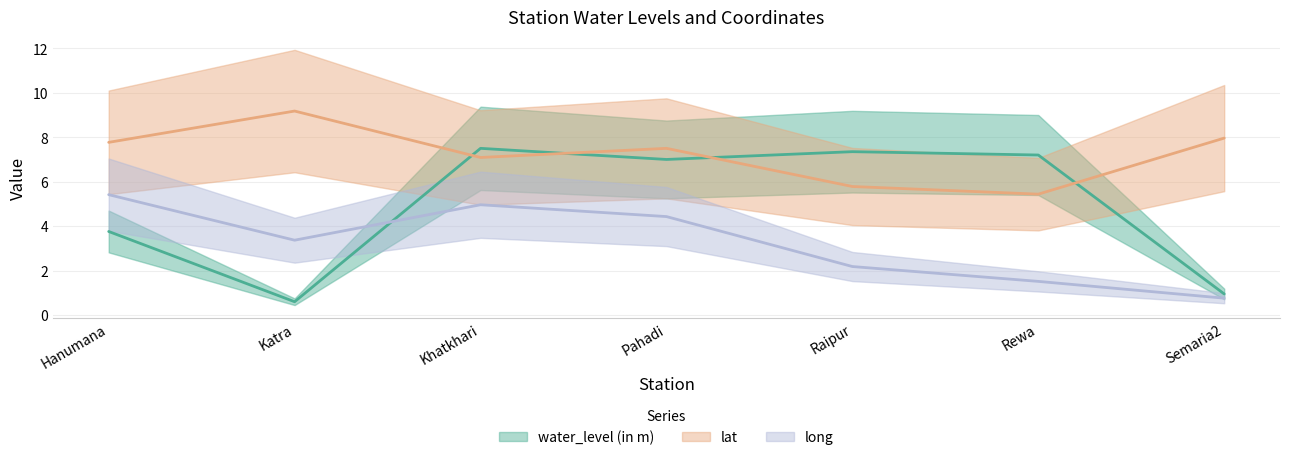

Which label corresponds to the smallest value in the chart?

Katra